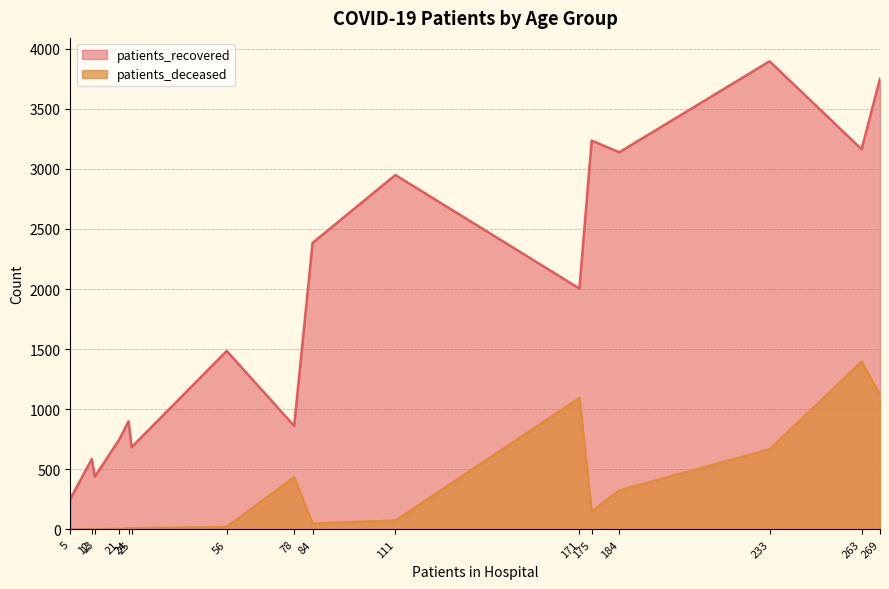

Which category has the highest value across all series?

233